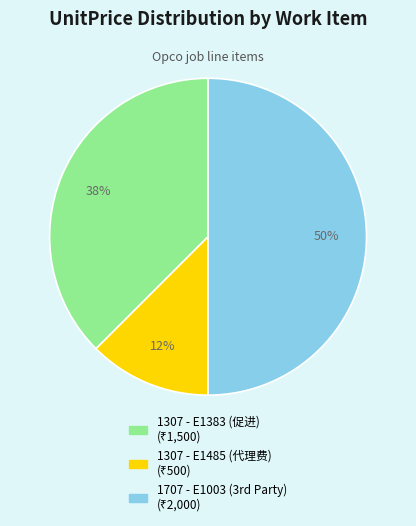

Is 1307 - E1383 (促进) the majority of the pie?

No